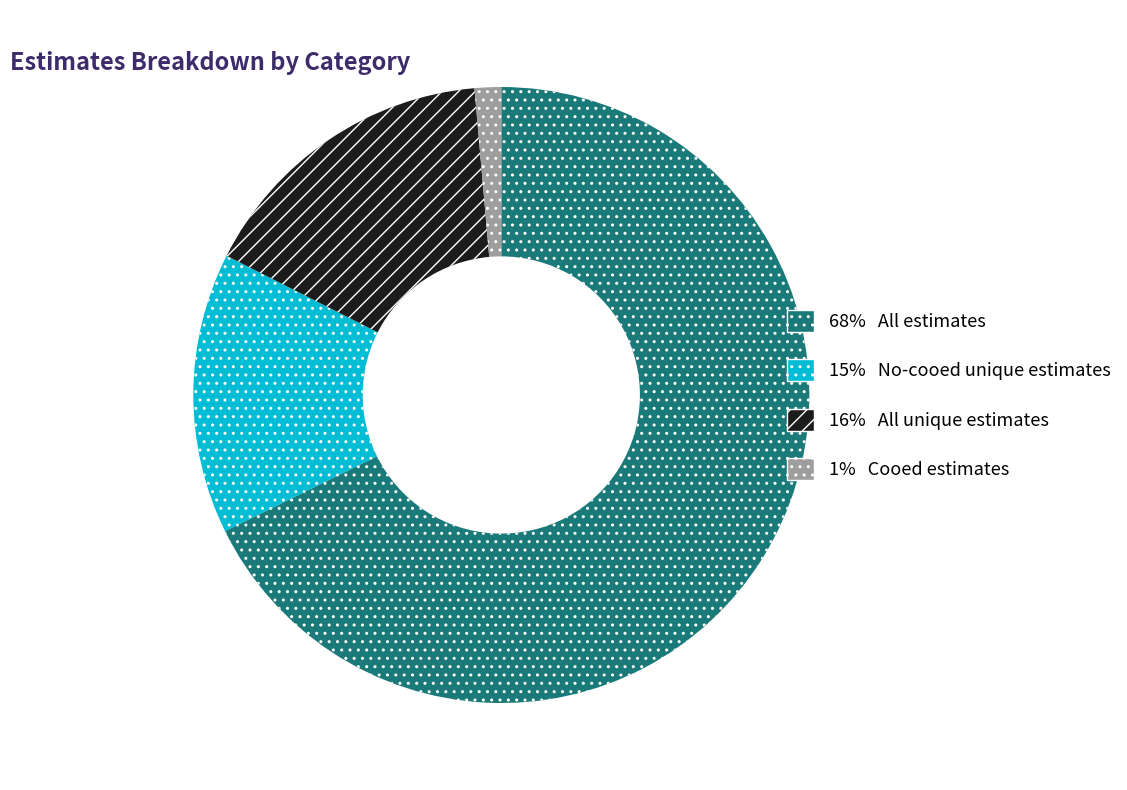

Do 68% All estimates and 1% Cooed estimates together represent more than half of the pie?

Yes